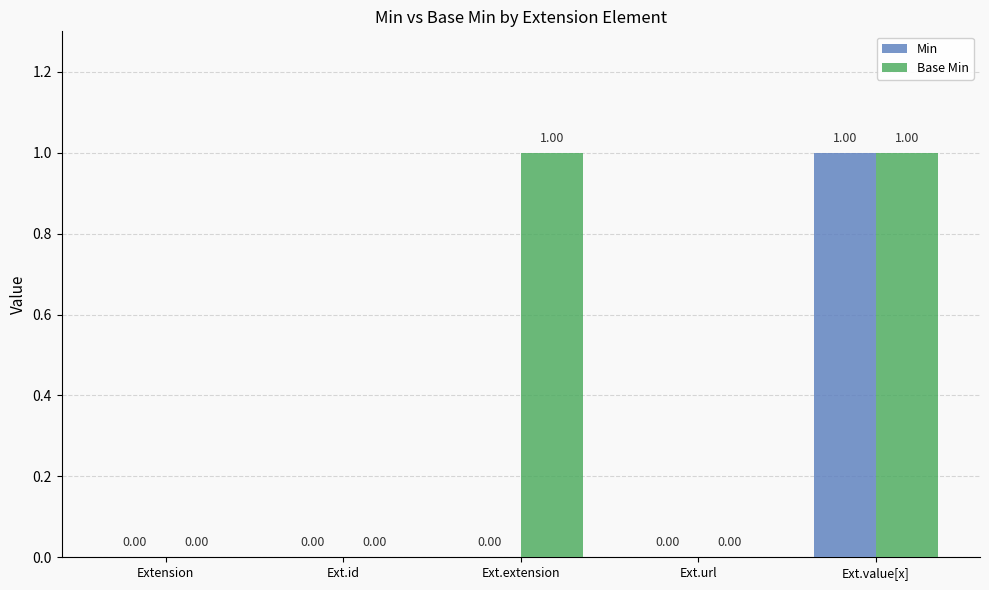

Which series changed the most between Ext.extension and Ext.value[x]?

Min